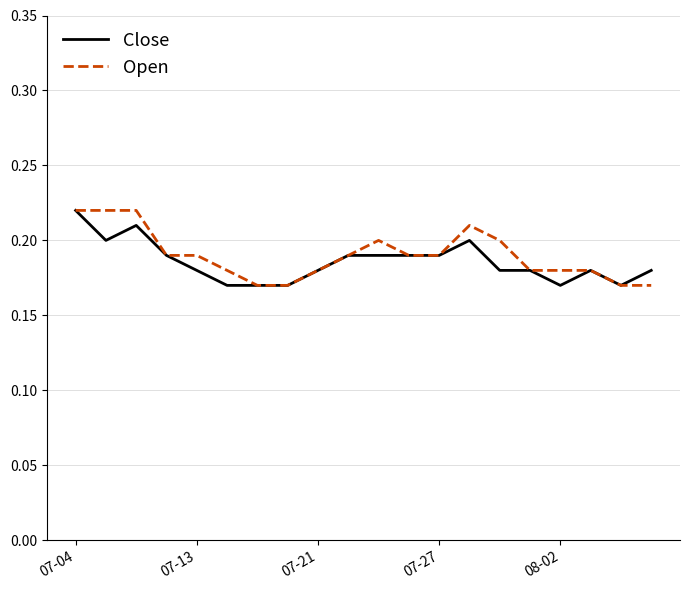

What is the minimum value for Open?

0.2